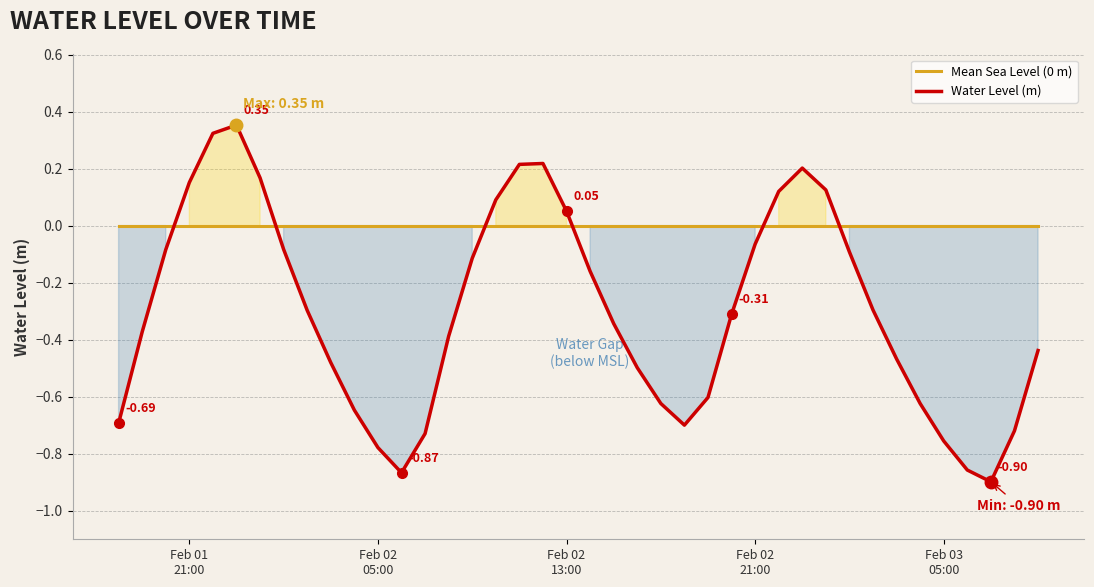

True or false: Mean Sea Level (0 m) and Water Level (m) intersect in this chart.

True